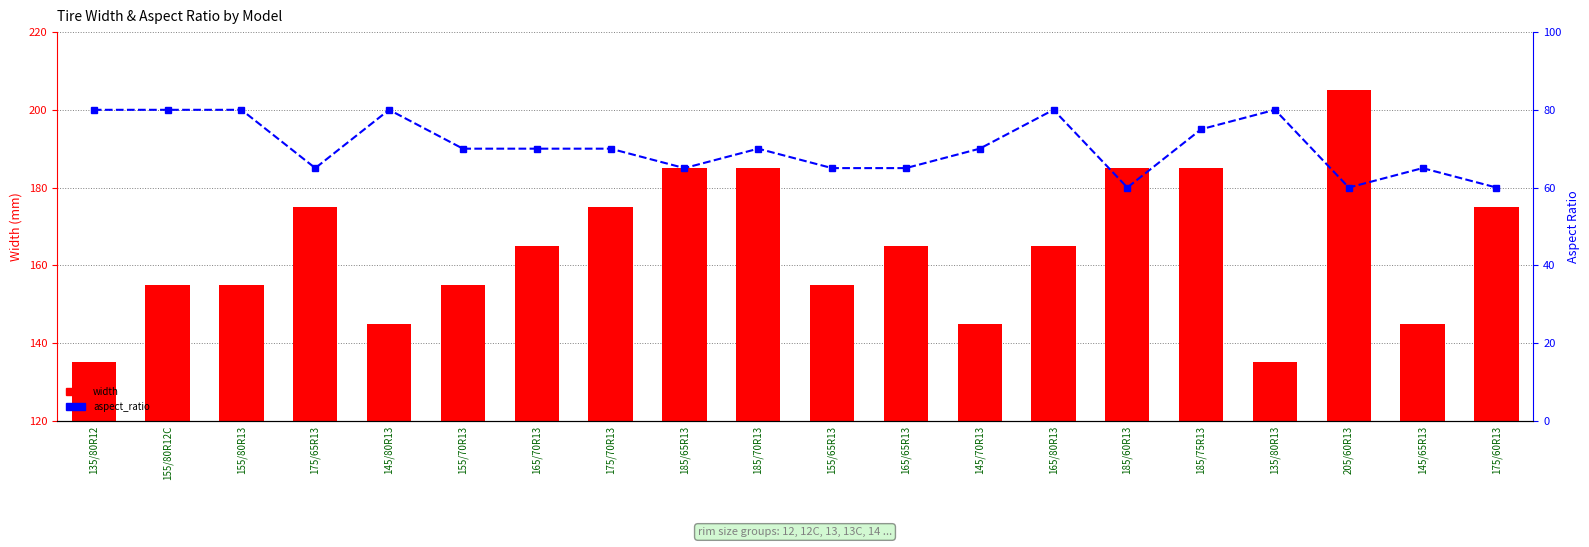

The value of aspect_ratio at 155/65R13 is 65. True or false?

True